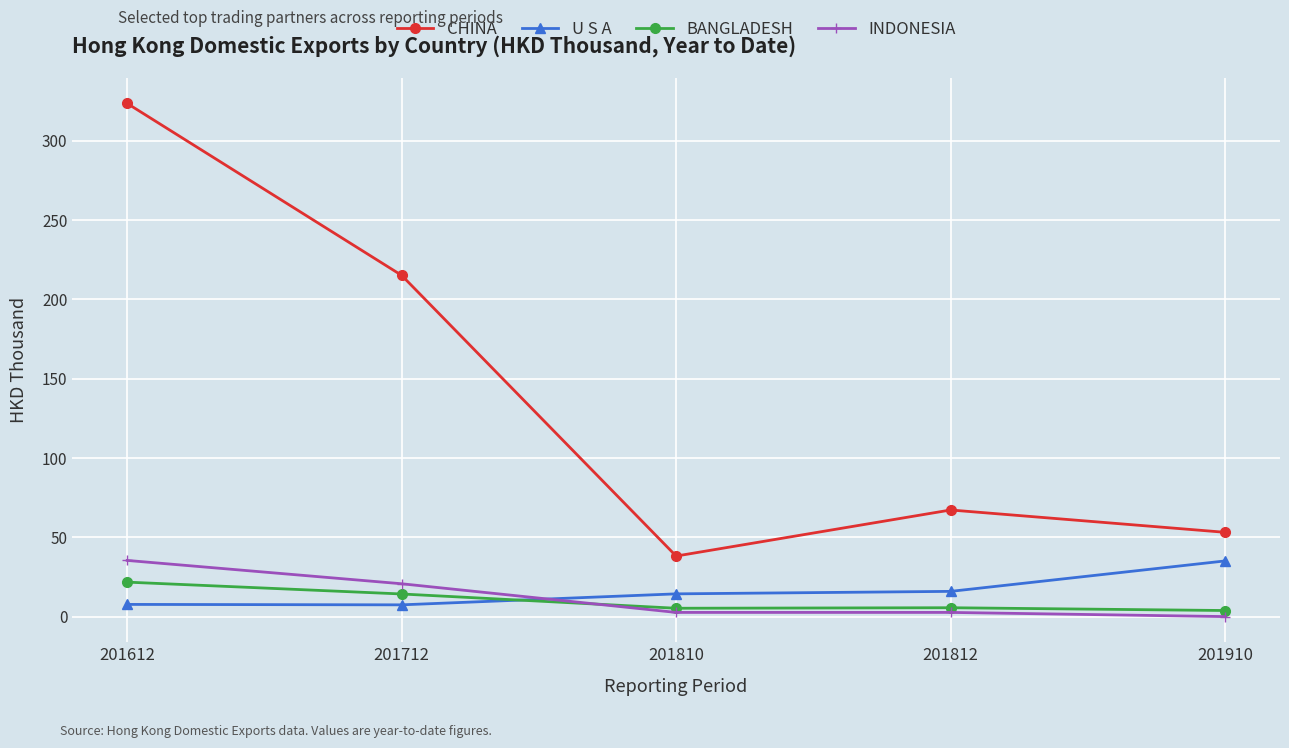

True or false: CHINA has more than 0 interior local peaks.

True